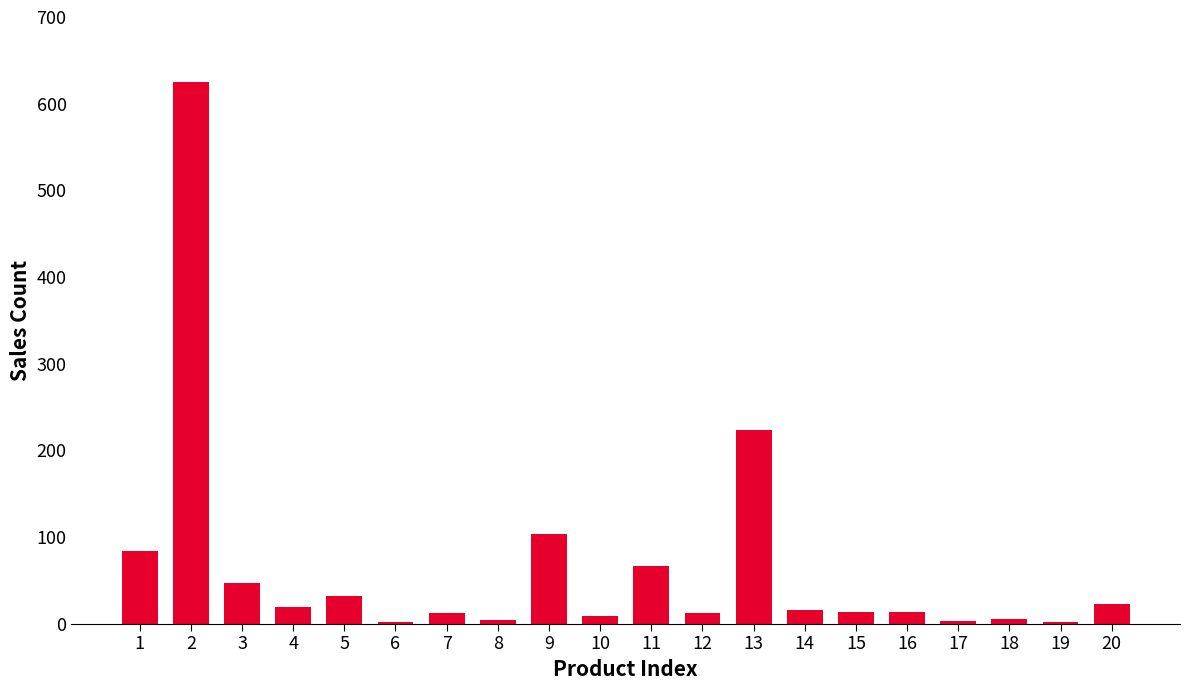

What is the ratio of the value at 11 to the value at 7?

5.5